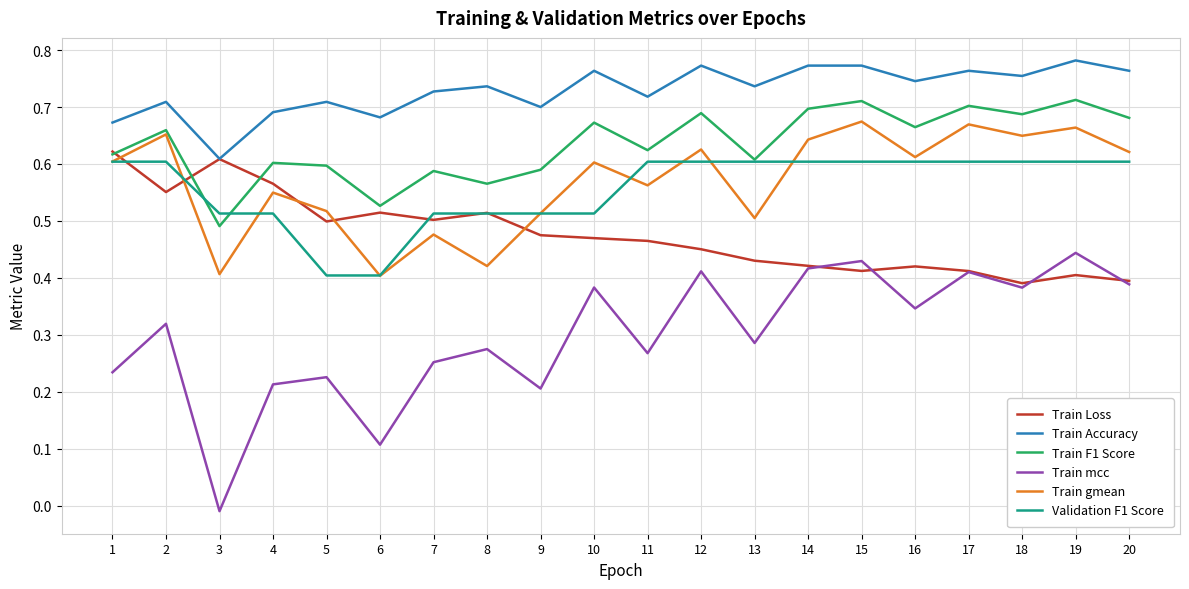

True or false: Train mcc and Train Accuracy cross at least once.

False